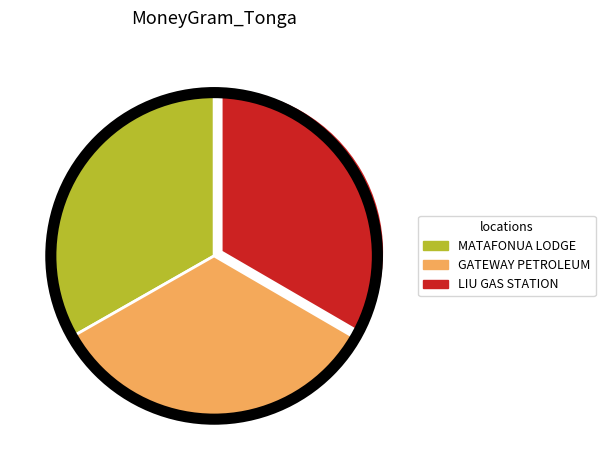

Does any single category account for the majority?

No